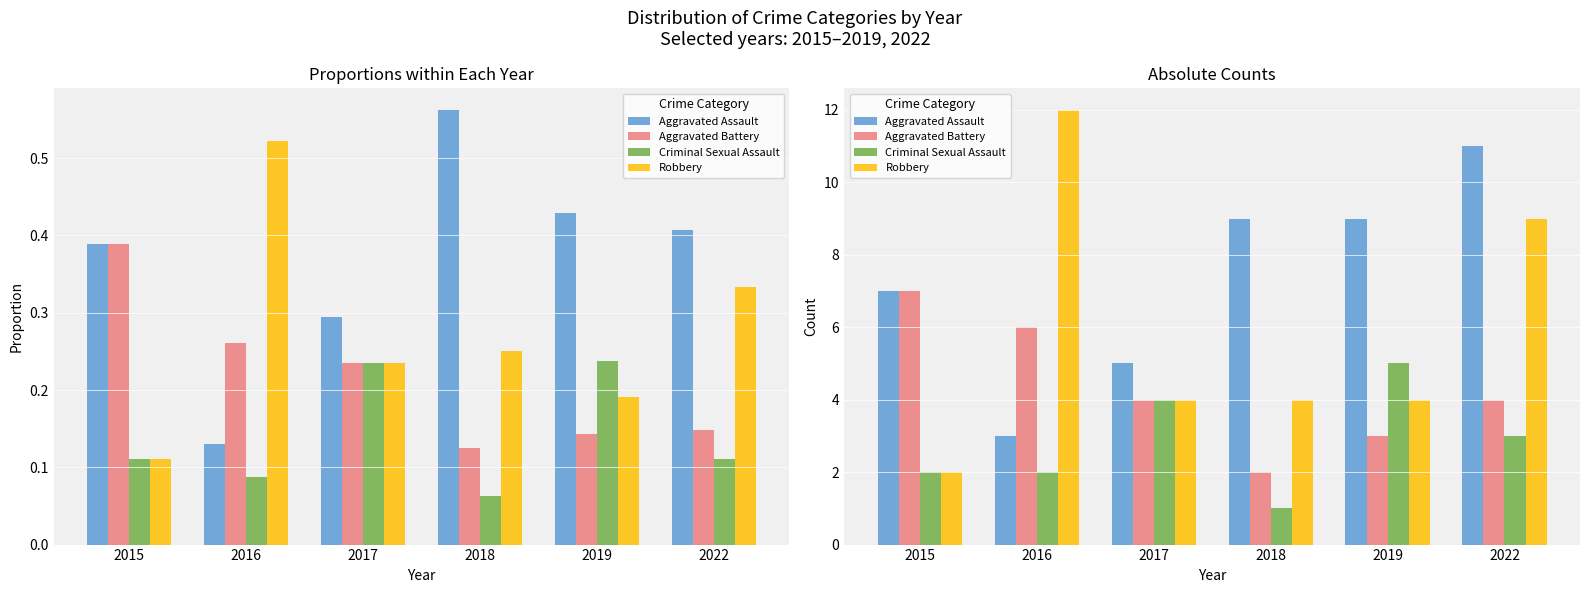

List the series in order of their overall mean, highest first.

Aggravated Assault, Robbery, Aggravated Battery, Criminal Sexual Assault